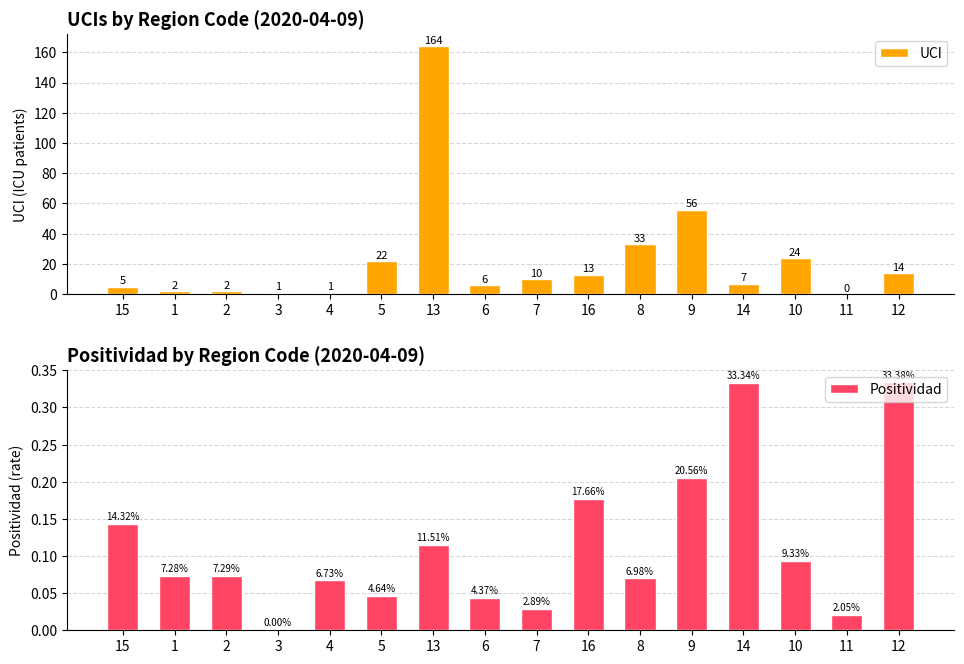

How many categories are shown in the chart?

16